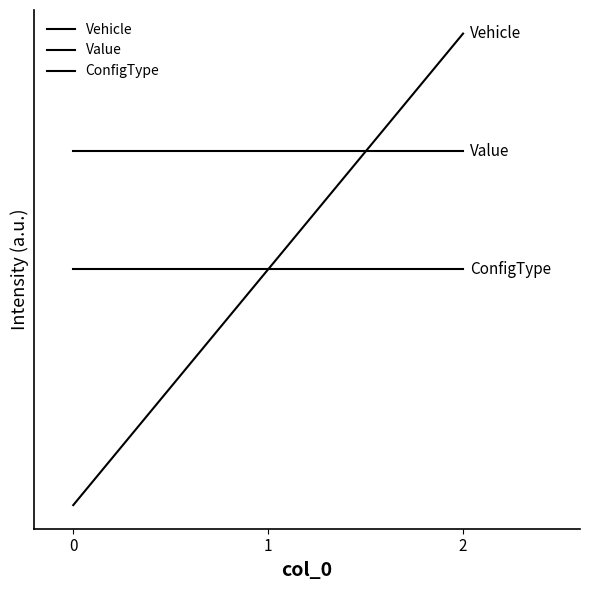

At which category is the sum across all series the highest?

2